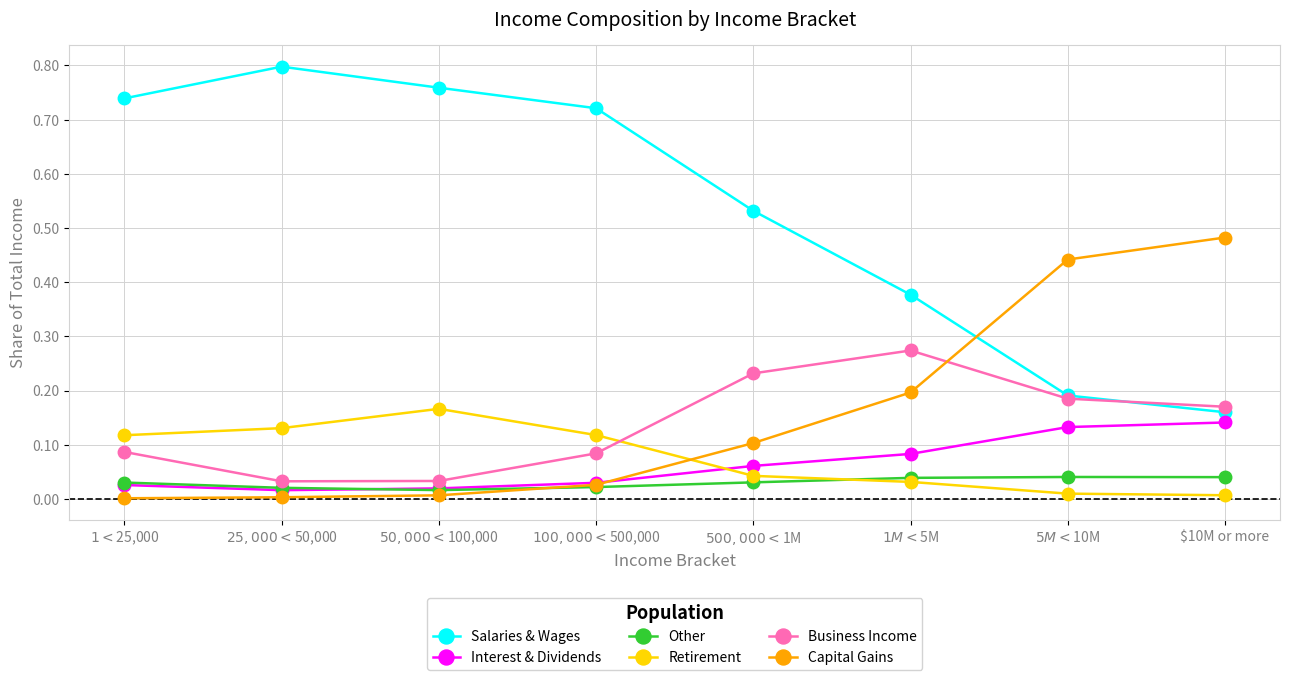

True or false: Salaries & Wages and Other intersect in this chart.

False